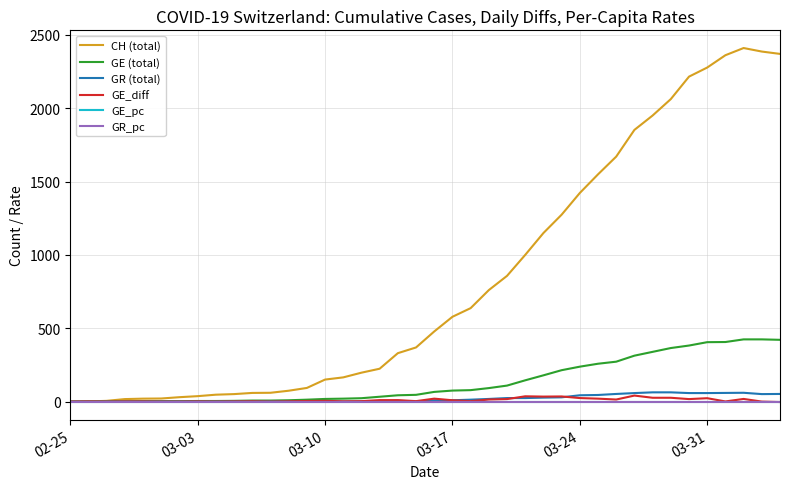

What is the highest value of the CH (total) series?

2410.0